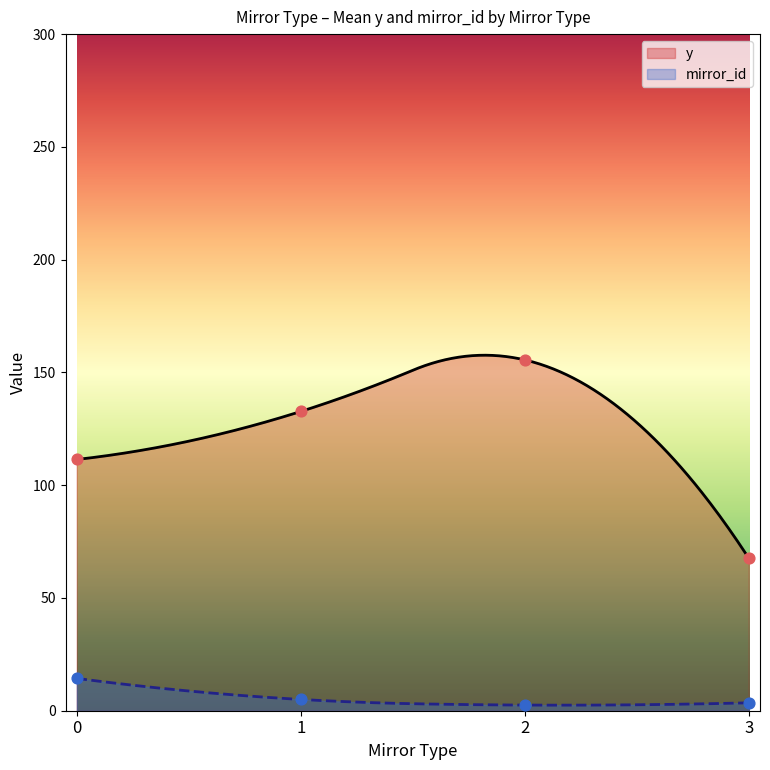

Which series contains the highest Y value?

y